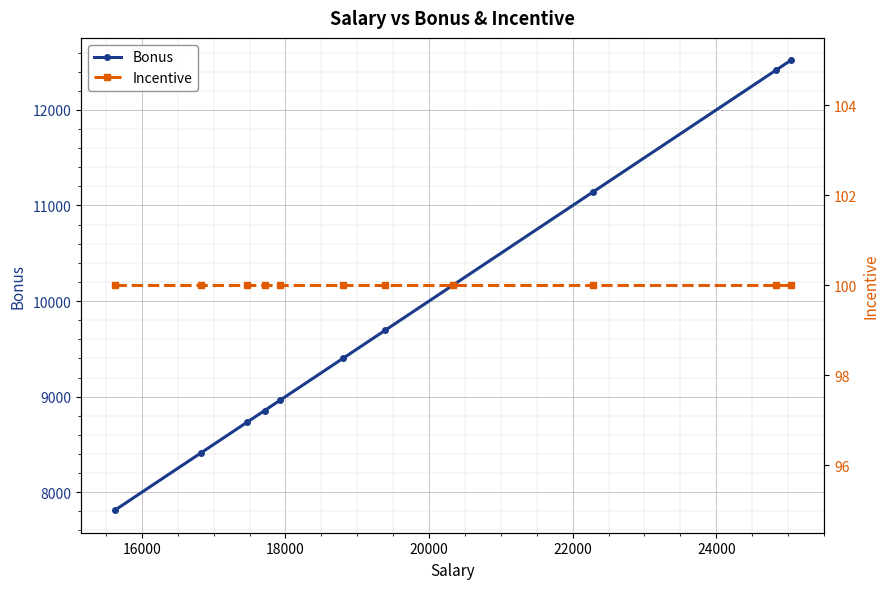

What is the value of the Bonus point at the 11th from the left?

12518.0